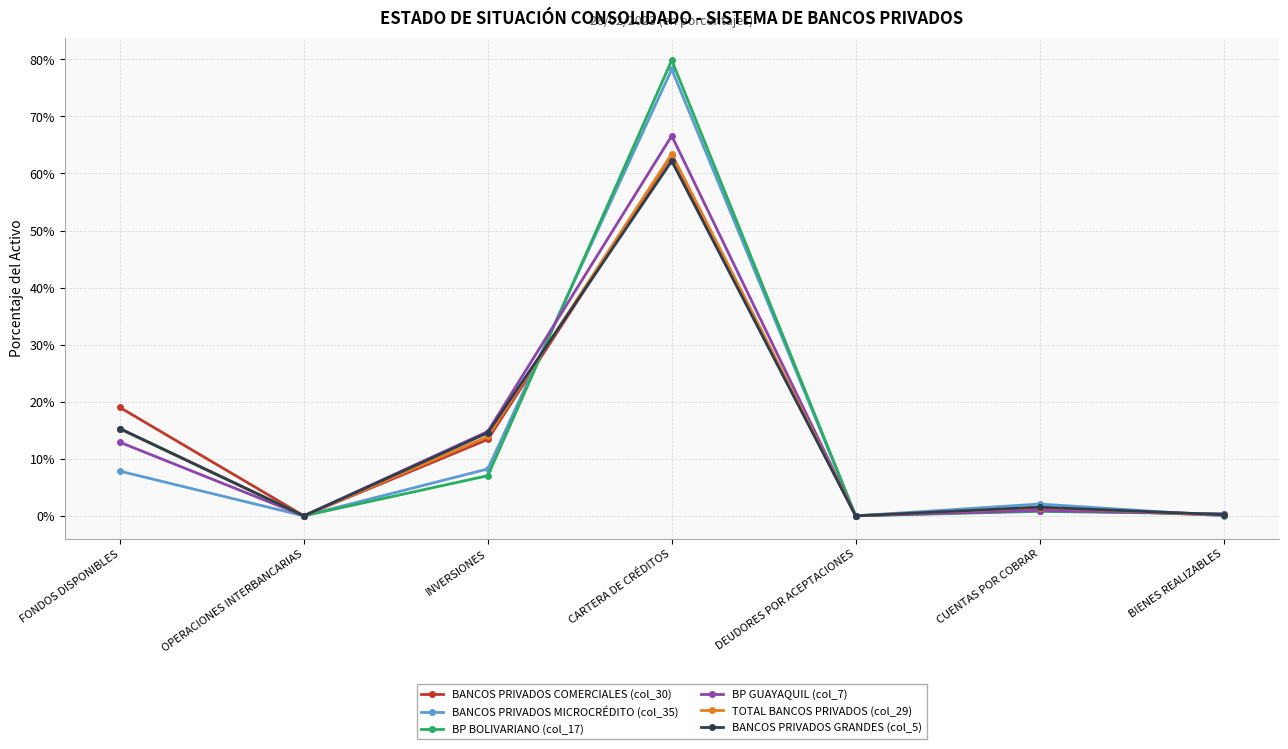

True or false: BANCOS PRIVADOS MICROCRÉDITO (col_35) and BP BOLIVARIANO (col_17) intersect in this chart.

True